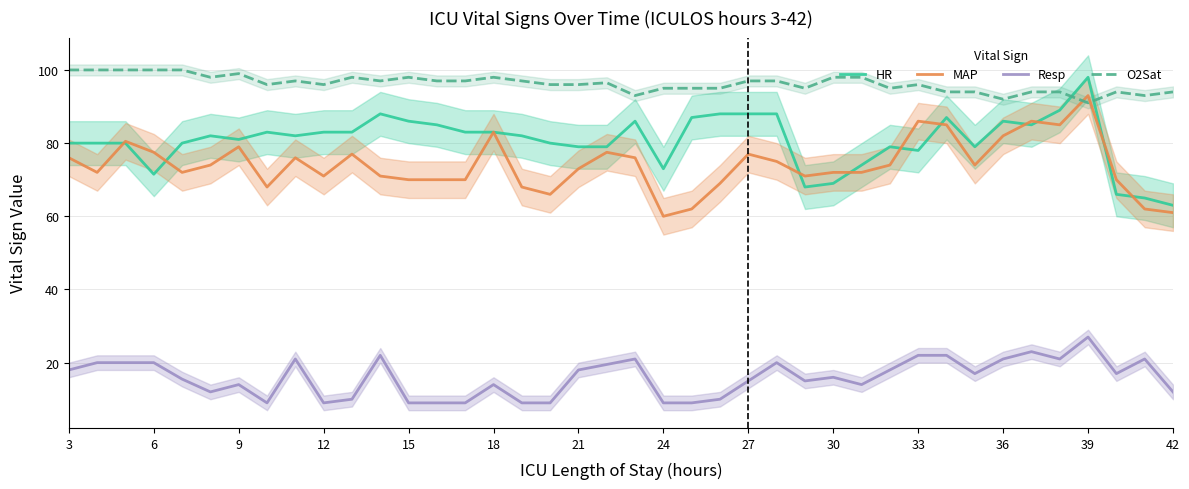

After their last crossing, which series has the higher values: HR or MAP?

HR